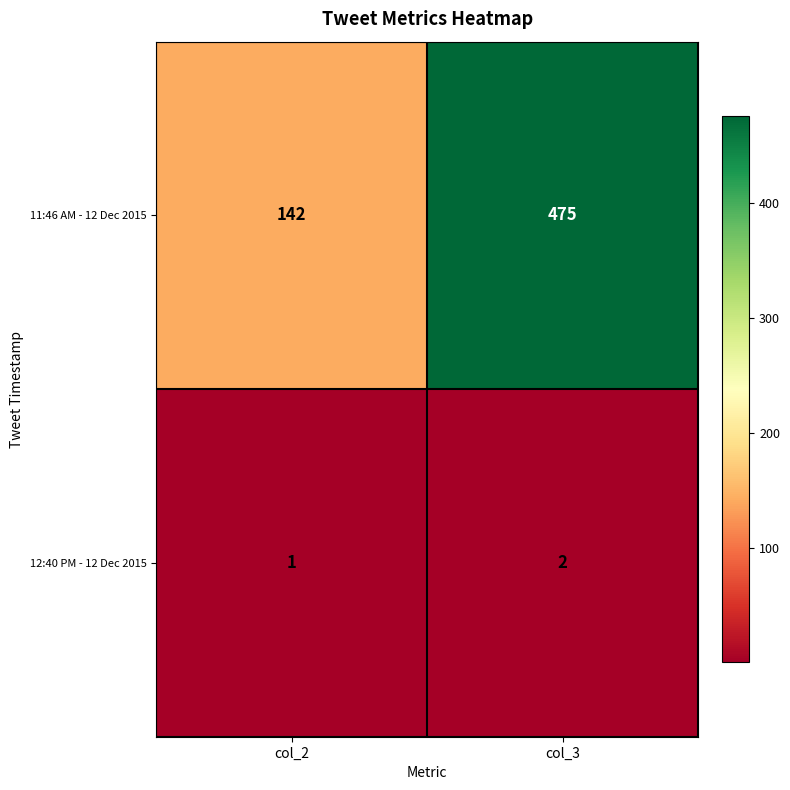

Reading left to right, list all the values displayed in this chart.

11:46 AM - 12 Dec 2015: 142	475
12:40 PM - 12 Dec 2015: 1	2